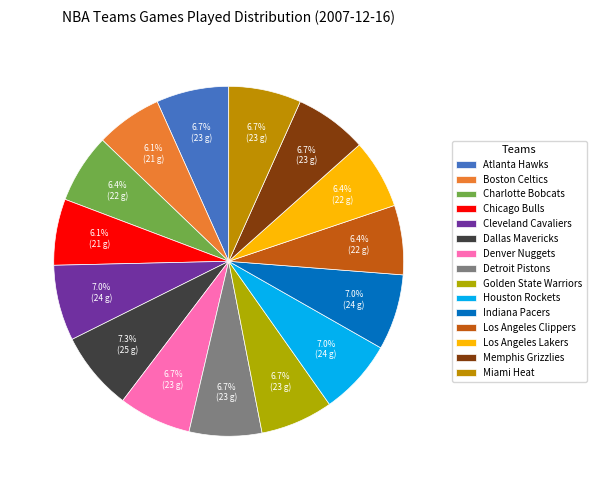

To the nearest percent, what percentage of the pie is Memphis Grizzlies?

7%